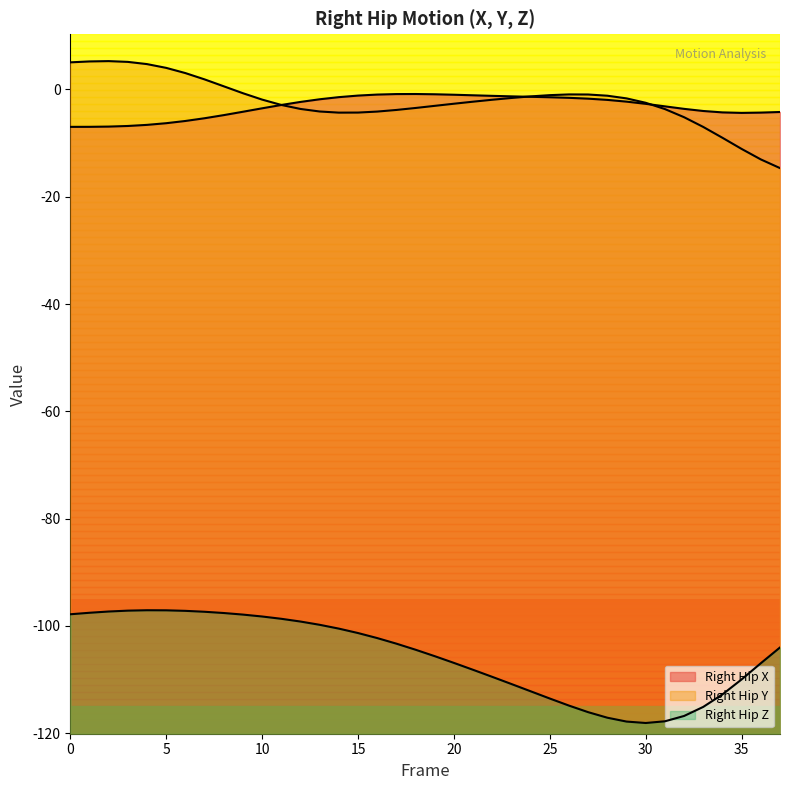

What is the greatest value displayed?

5.3